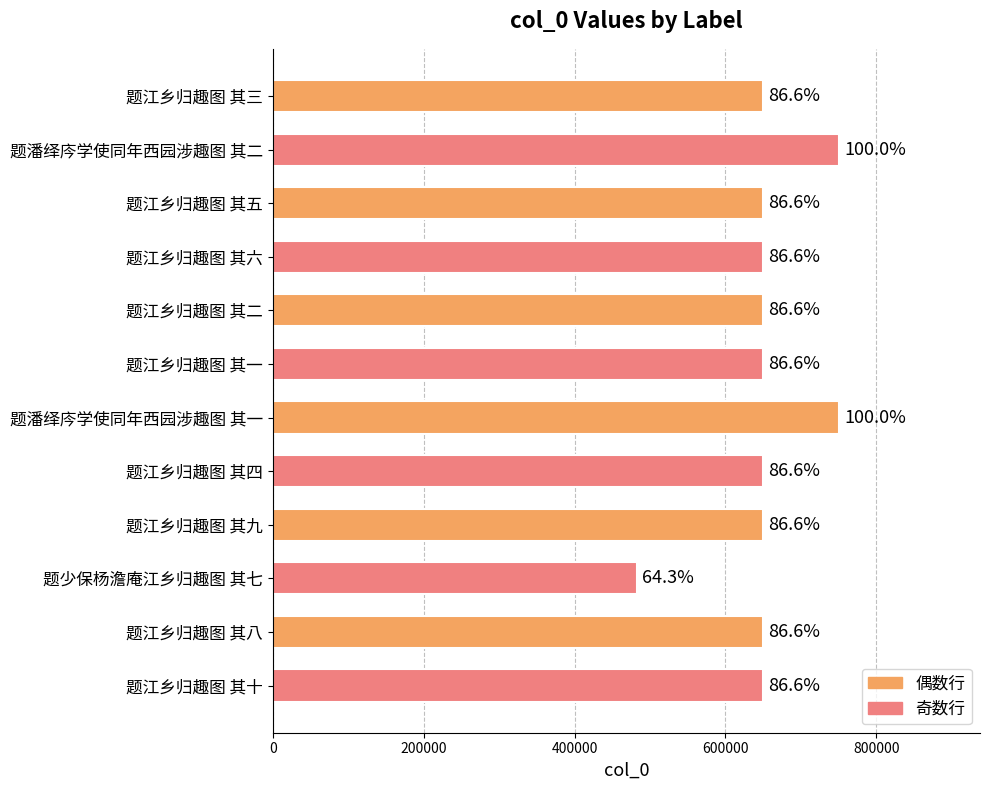

Are the bars horizontal?

Yes